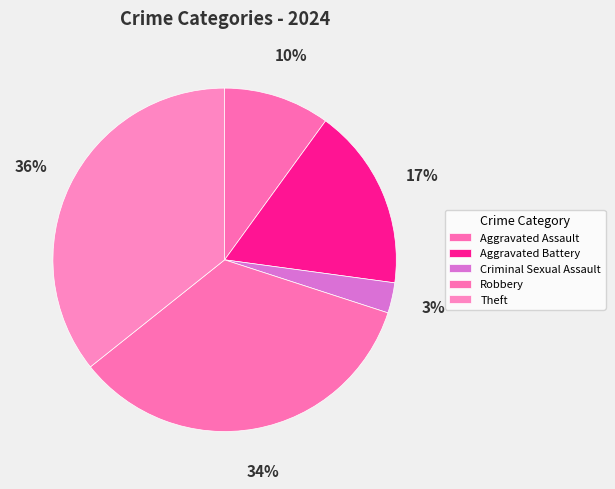

True or false: Aggravated Assault accounts for 10% of the total.

True